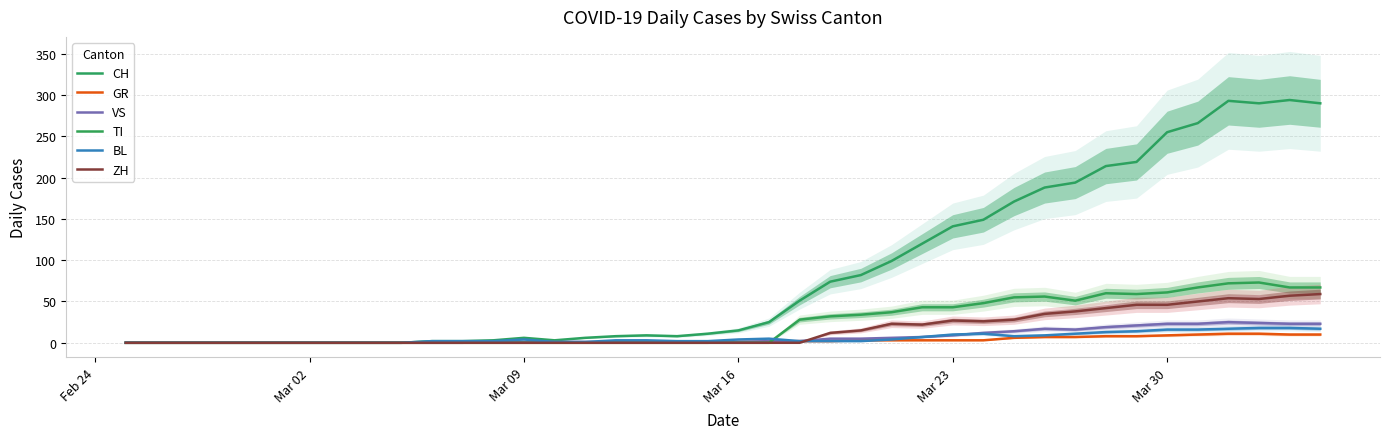

How many positive values does the VS series have?

28